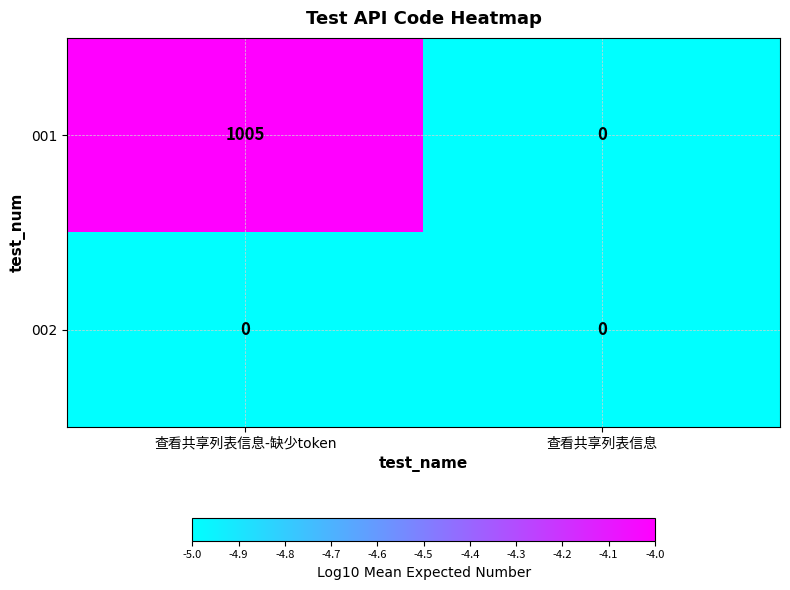

What is the sum of all 001 values?

1005